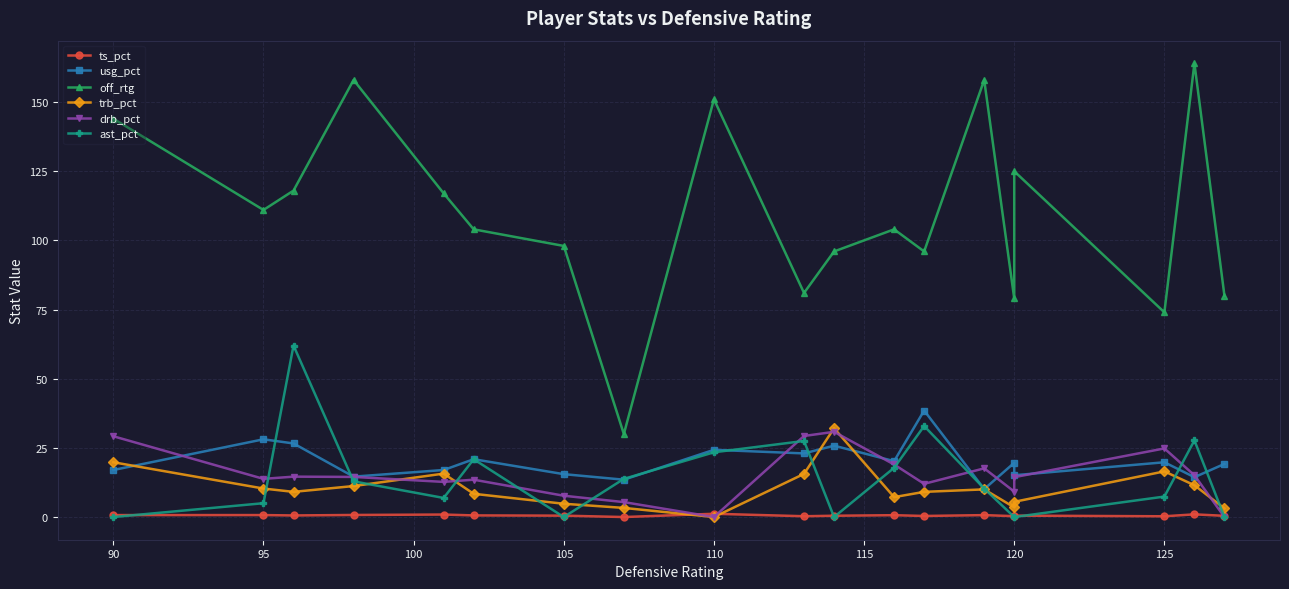

What is the average value of the usg_pct series?

20.2